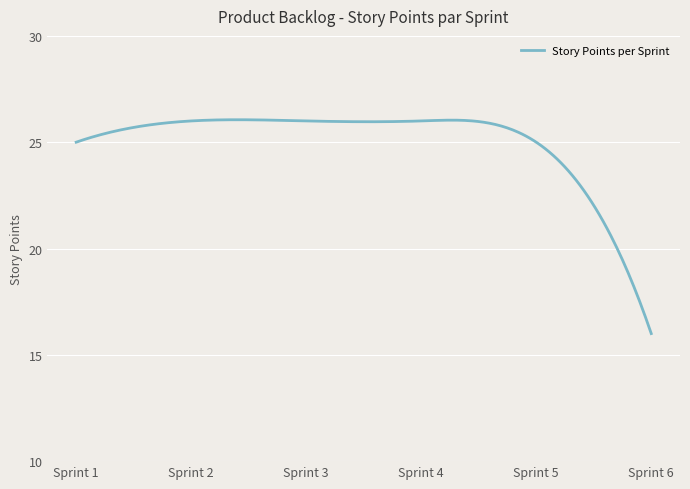

What is the average value?

25.0